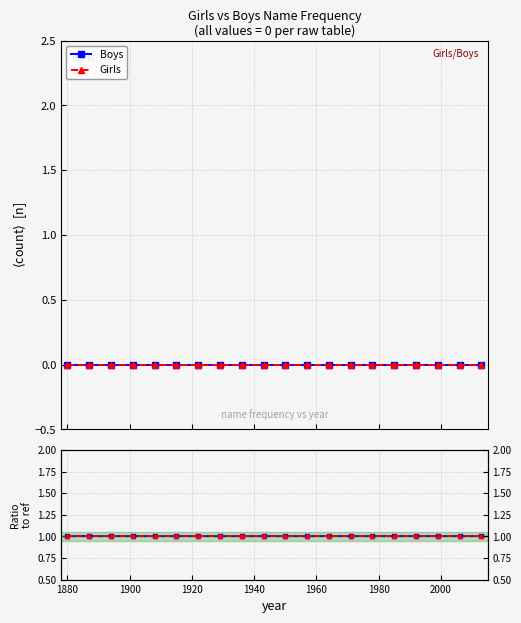

True or false: Girls/Boys and Boys/Boys cross at least once.

False